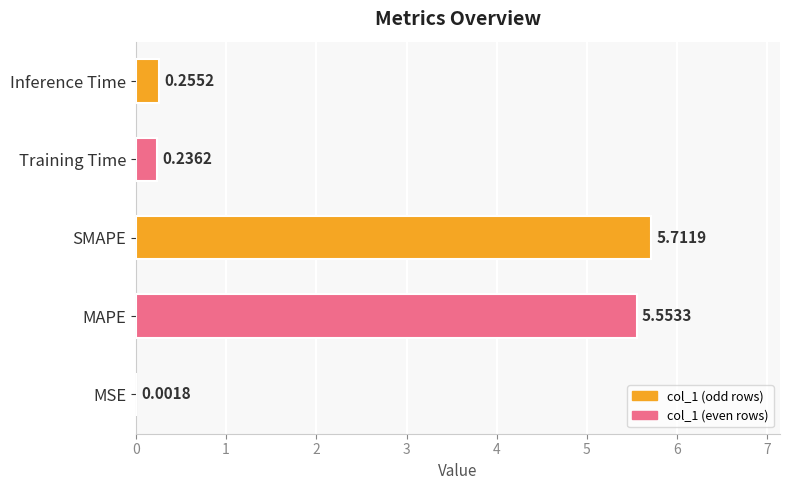

Approximately how many times larger is the value at SMAPE compared to MAPE?

1.0